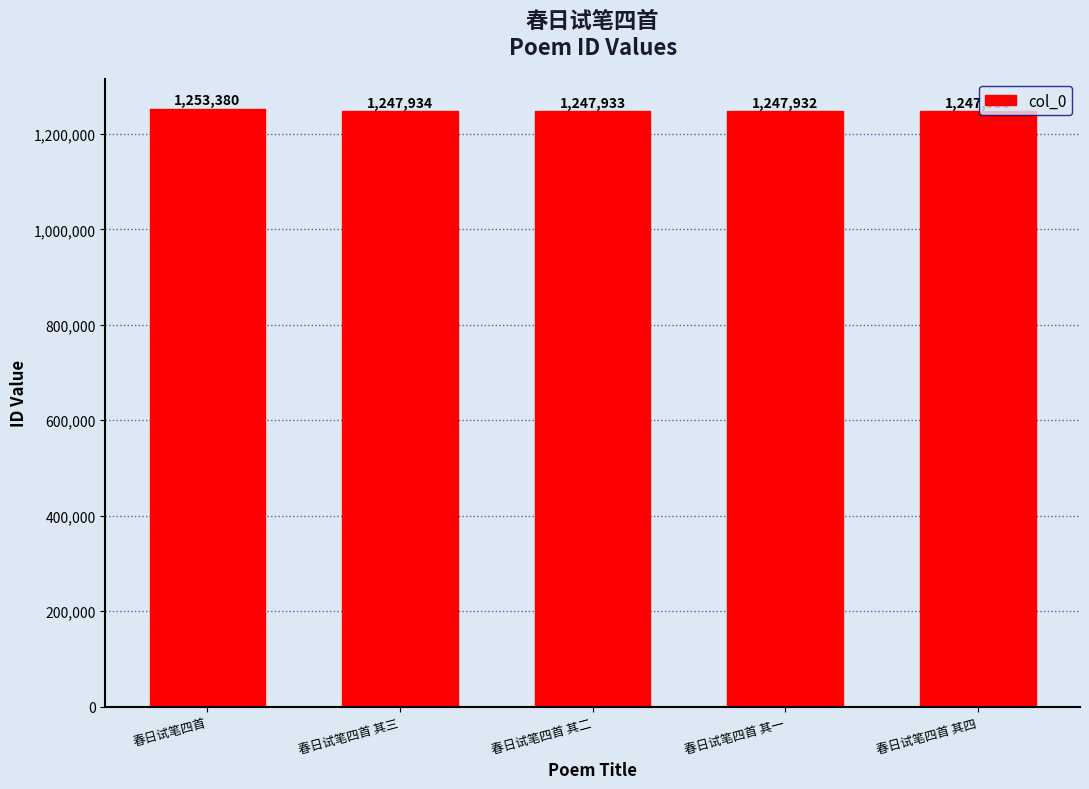

Does the chart contain stacked bars?

No